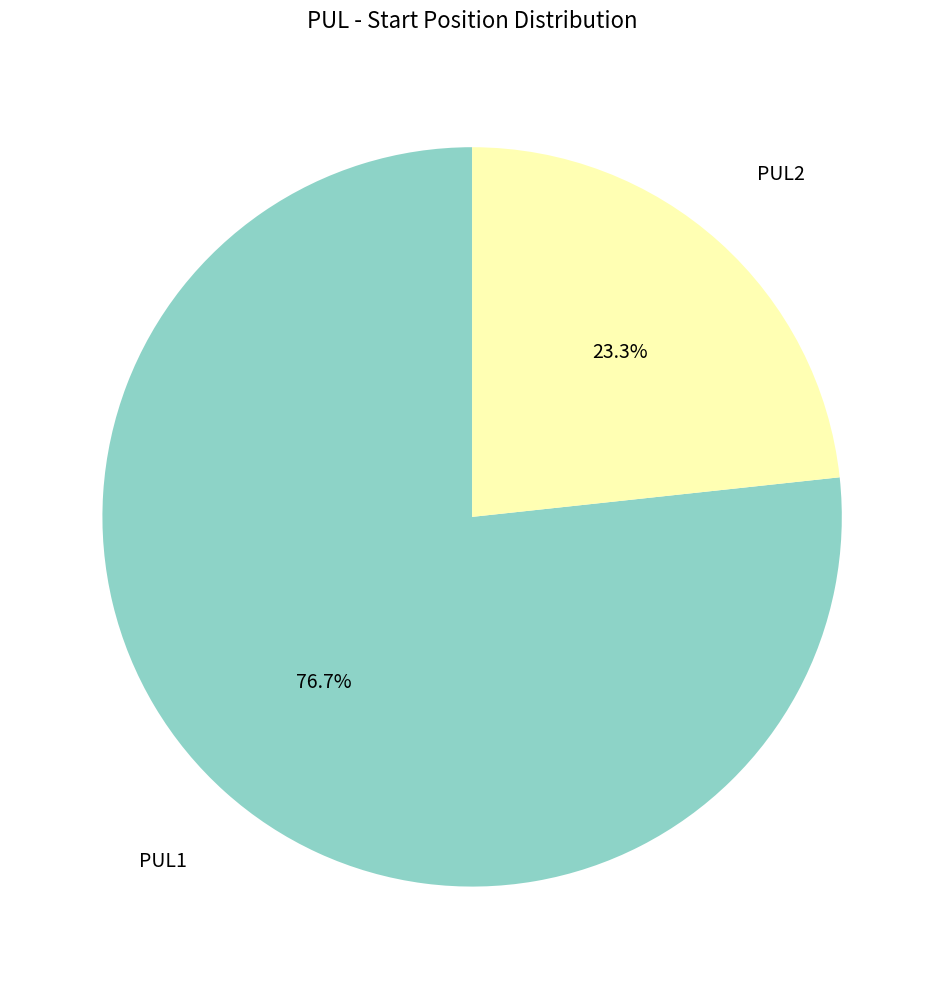

To the nearest percent, what is the combined percentage of PUL2 and PUL1?

100%